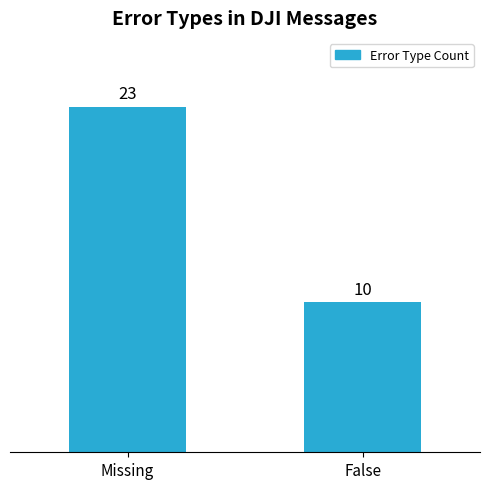

At which category does the chart reach its minimum across all series?

False